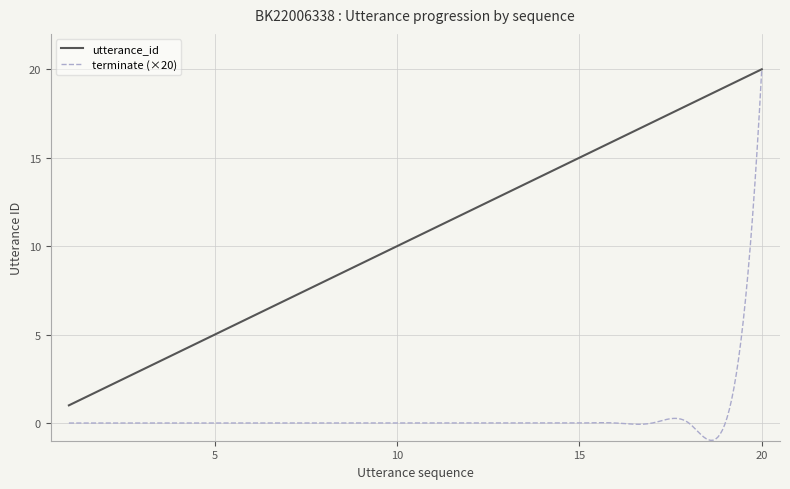

Is this an area chart (filled region under the line)?

No